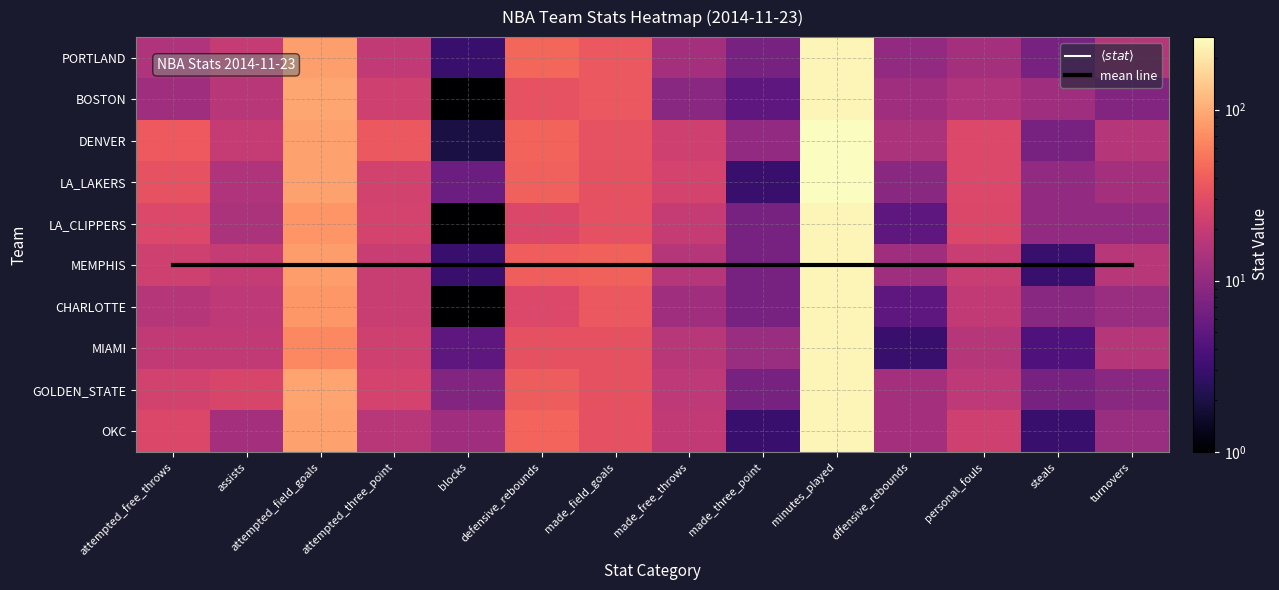

Is the value of DENVER at minutes_played greater than the value of MIAMI at offensive_rebounds?

Yes